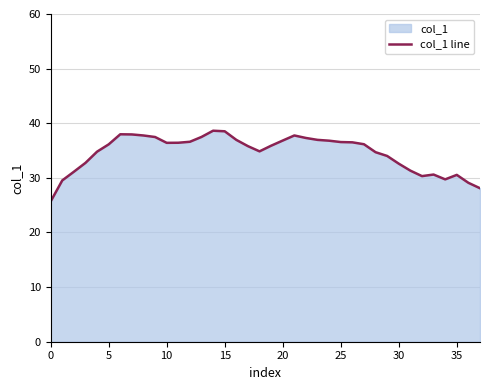

Where is the data nearest to the value 32?

30